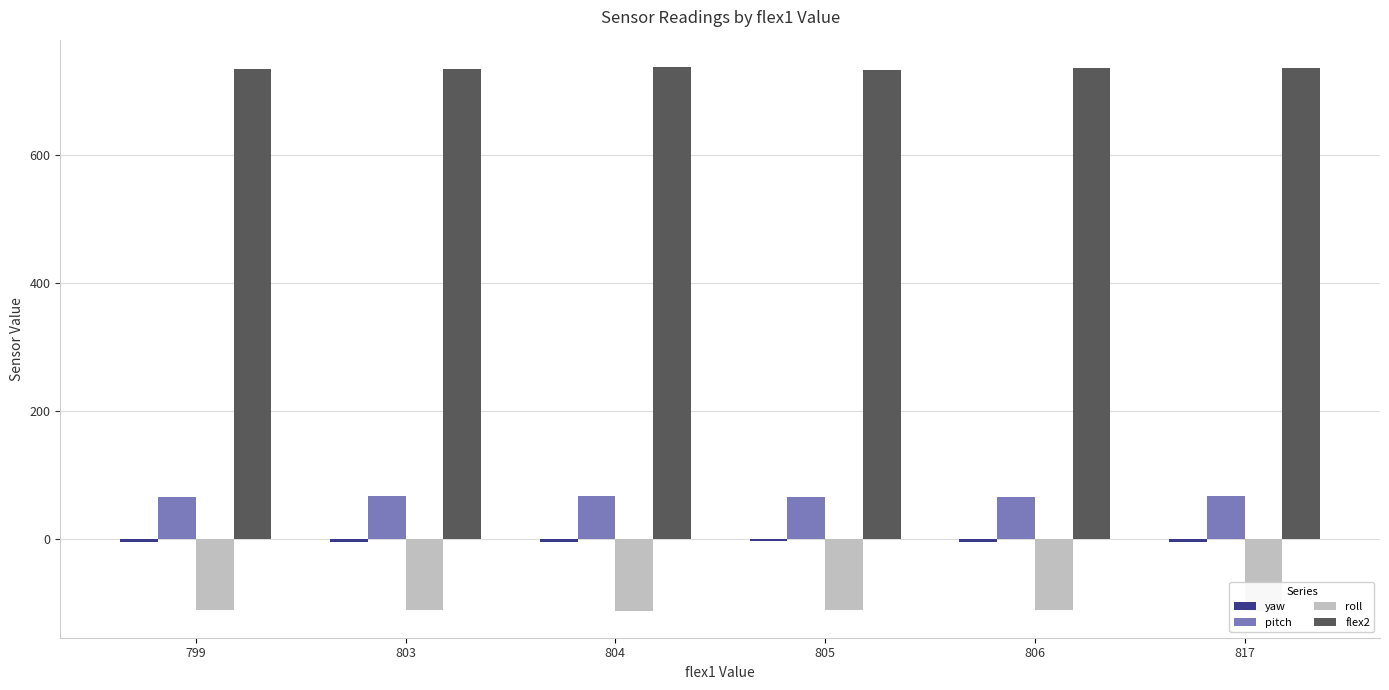

What is the sum of all pitch values?

398.2